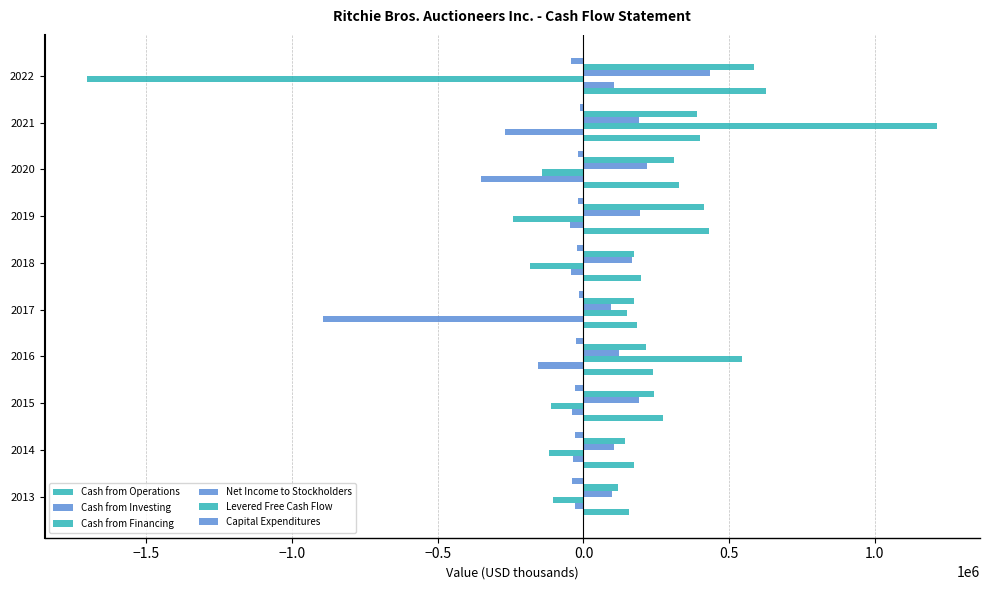

Count the number of data series in this chart.

6